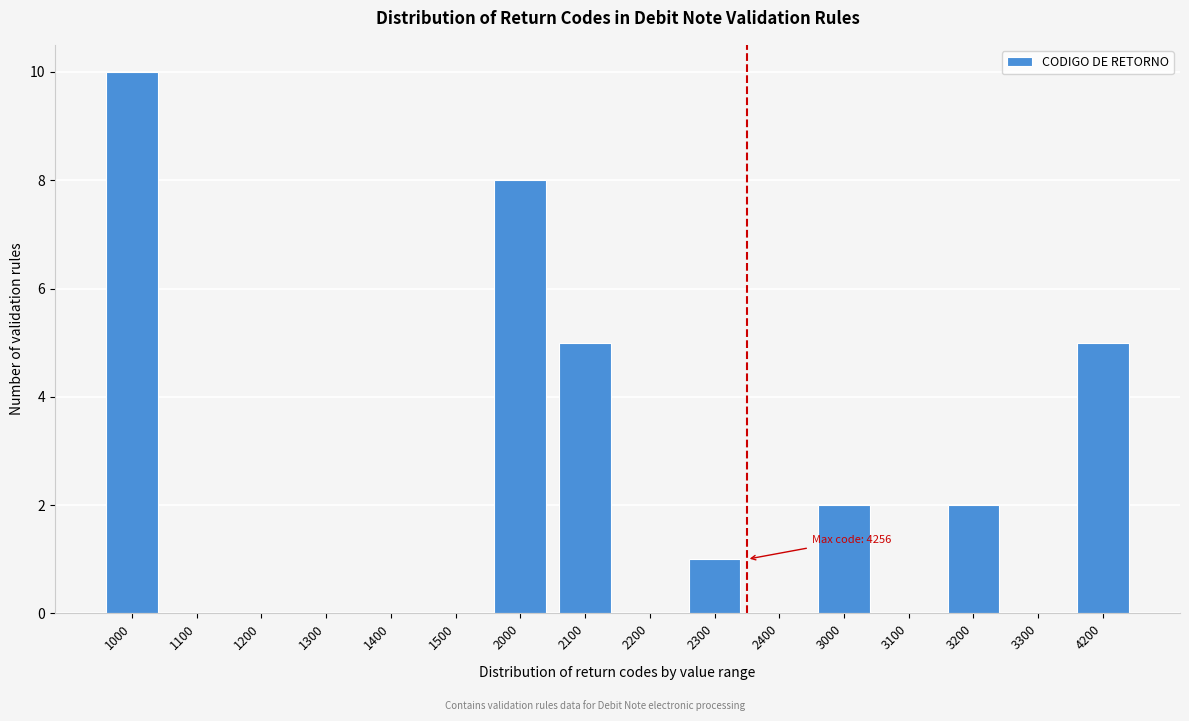

Reading left to right, extract all data points from this chart.

1000=10	1100=0	1200=0	1300=0	1400=0	1500=0	2000=8	2100=5	2200=0	2300=1	2400=0	3000=2	3100=0	3200=2	3300=0	4200=5